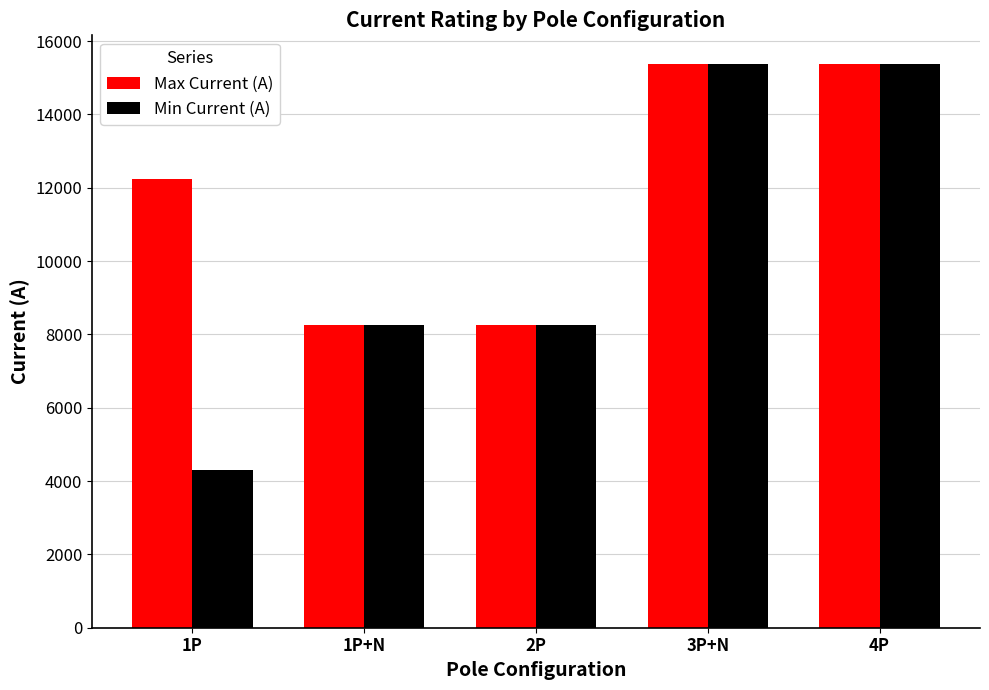

How many bars are there in each group?

2